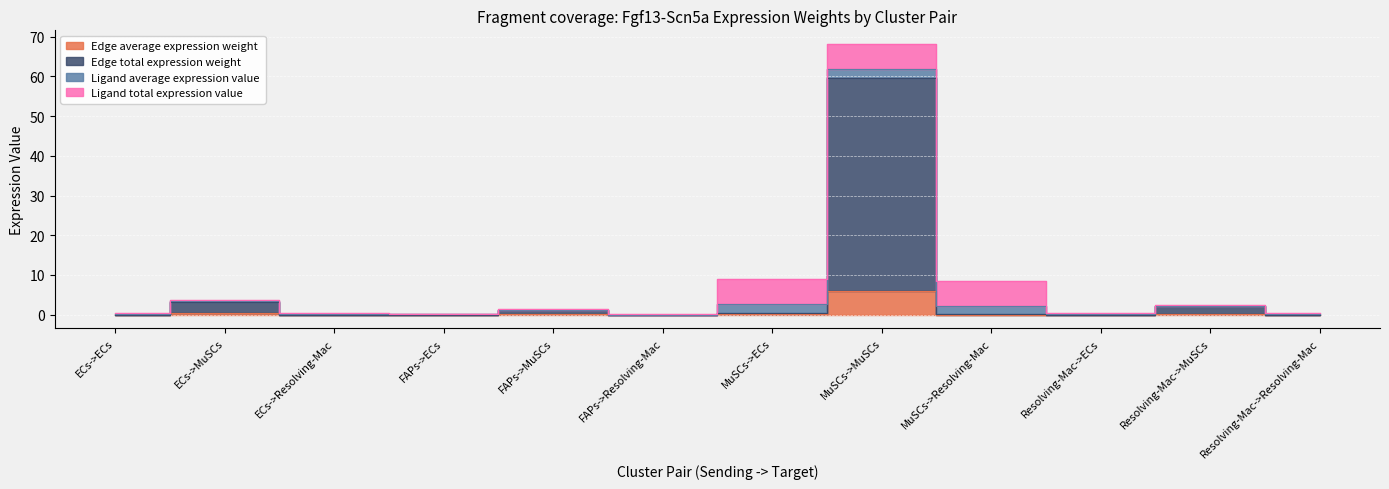

What is the difference between the second highest and second lowest values in the Edge average expression weight series?

0.3